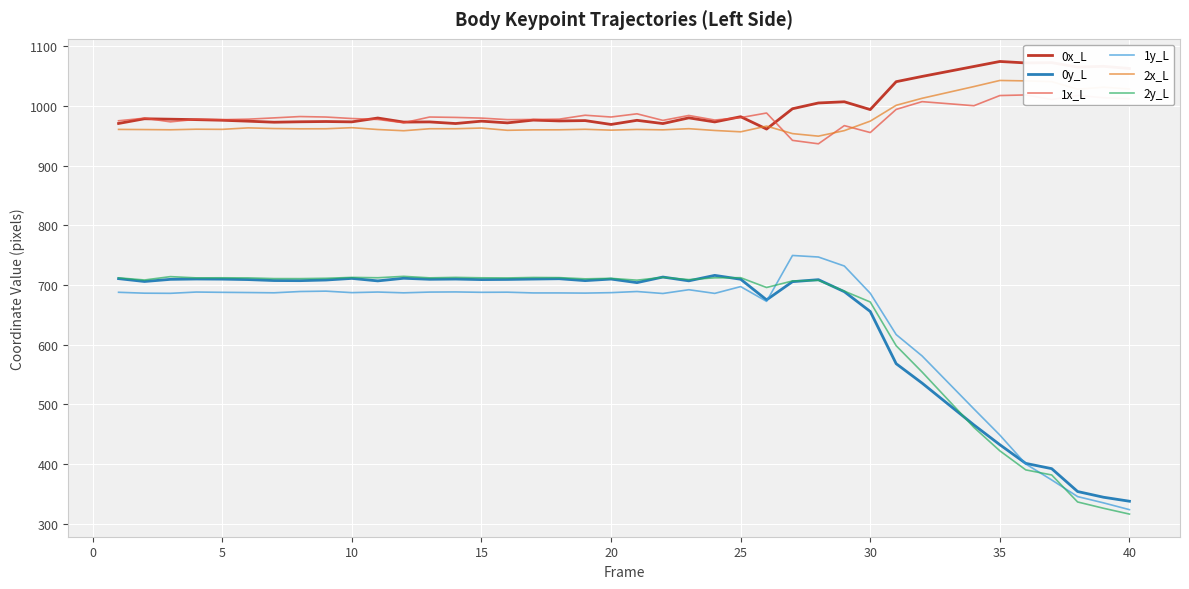

True or false: 1y_L and 2x_L intersect in this chart.

False